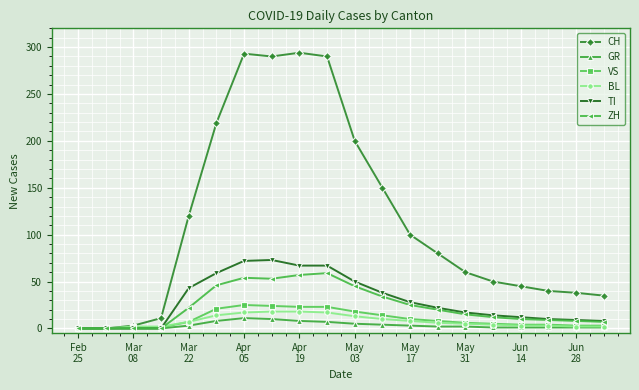

How many lines are shown in the chart?

6